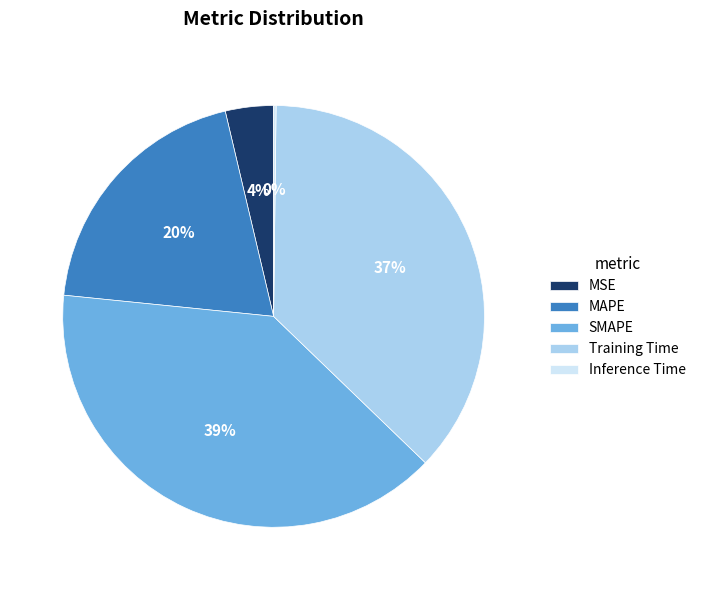

What percentage is the Training Time slice, to the nearest percent?

37%